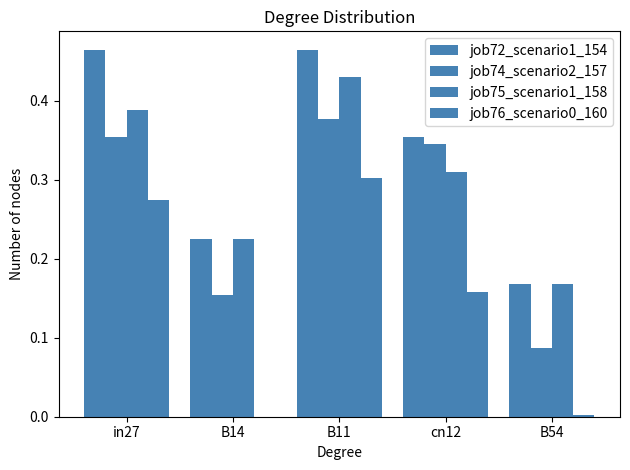

Does the chart contain stacked bars?

No